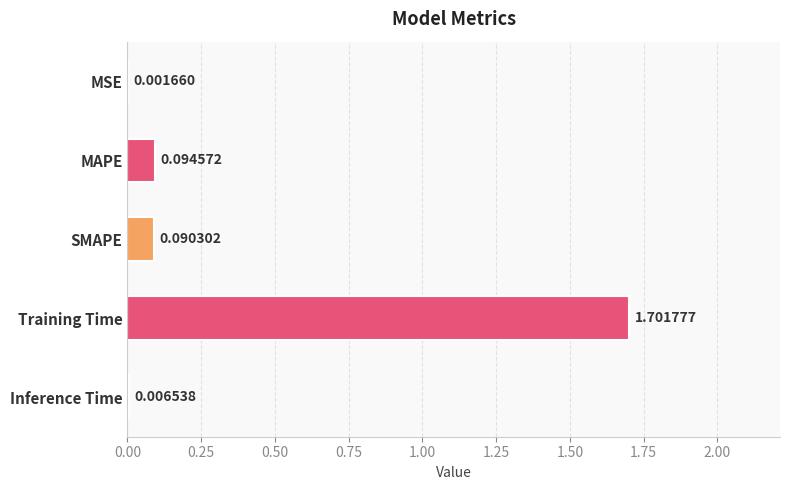

At which category does the chart reach its peak across all series?

Training Time